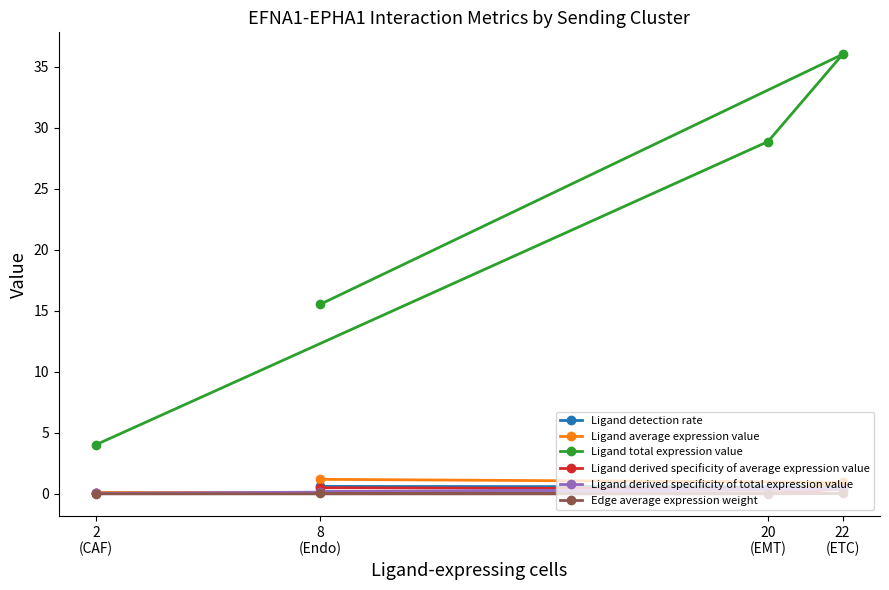

The Ligand total expression value series shows 51.5 at 22
(ETC). True or false?

False